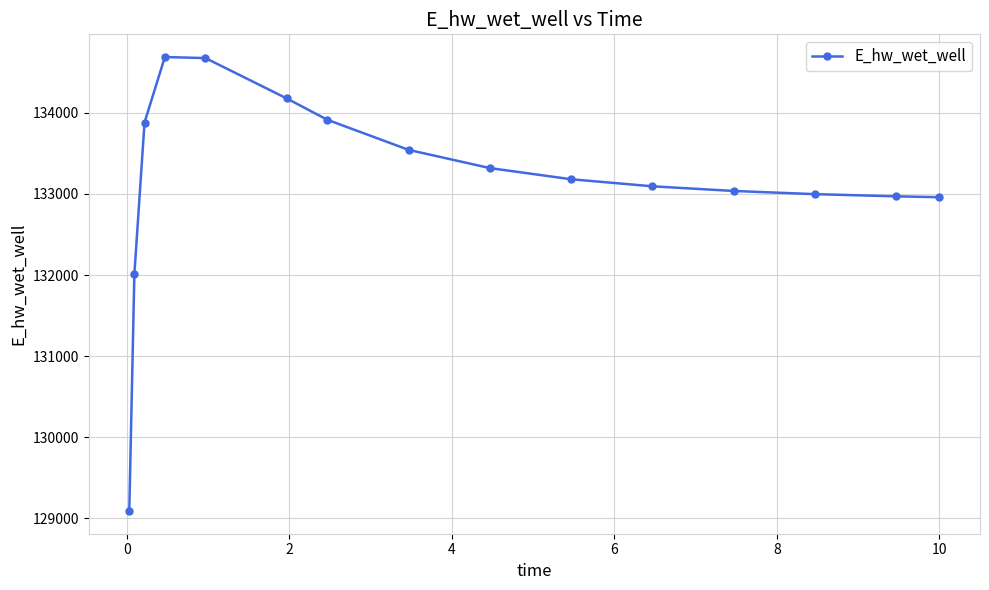

What is the value of the 12th point from the left?

133035.9